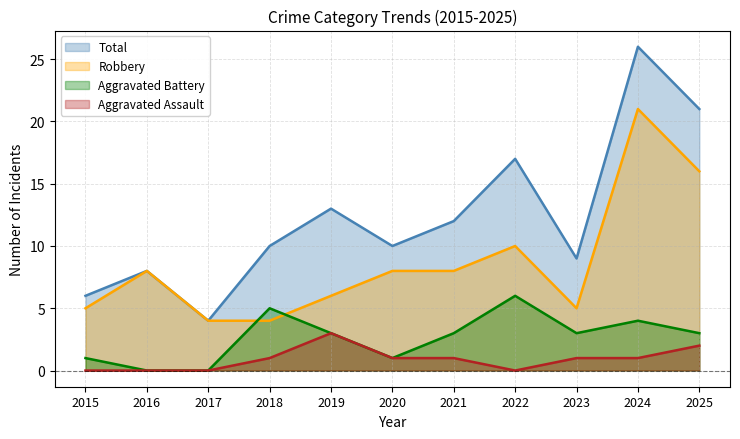

At 2023, list the series in order from largest to smallest.

Total, Robbery, Aggravated Battery, Aggravated Assault